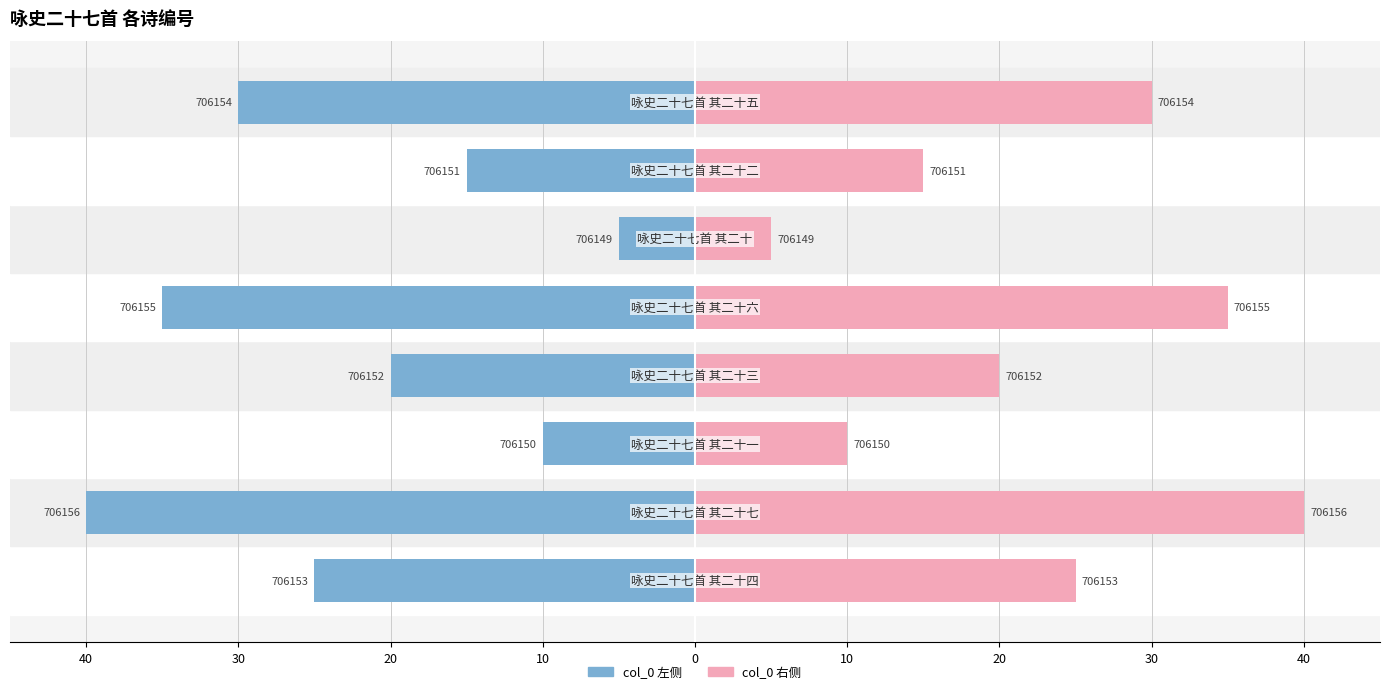

Reading right to left, extract all data points from this chart.

col_0 左: 30=-30	20=-15	10=-5	0=-35	10=-20	20=-10	30=-40	40=-25
col_0 右: 30=30	20=15	10=5	0=35	10=20	20=10	30=40	40=25